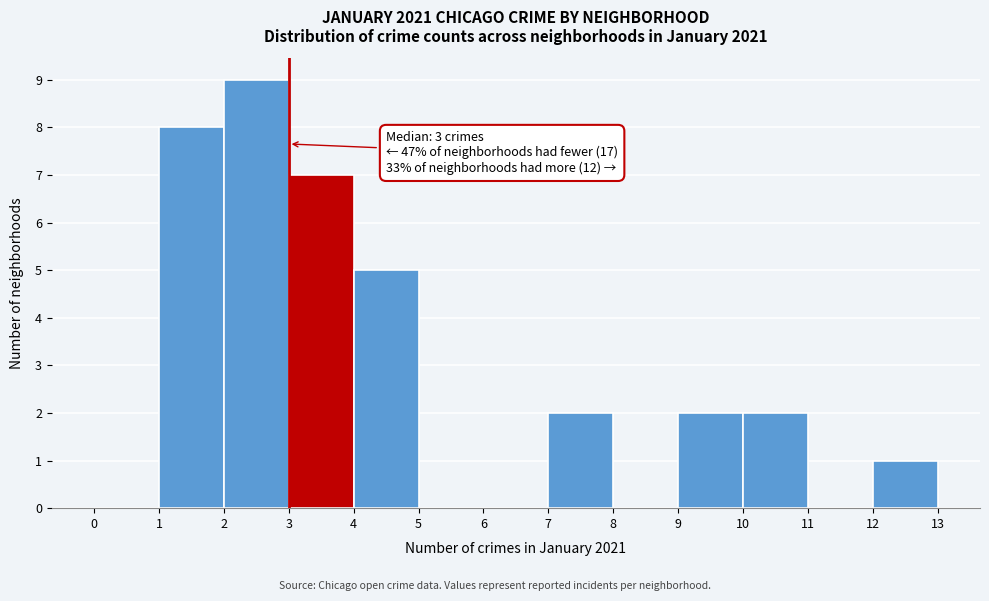

Which range on the x-axis has the tallest bar?

2 to 3